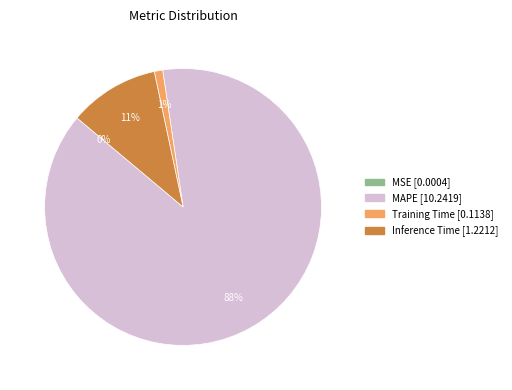

Does any single category account for the majority?

Yes